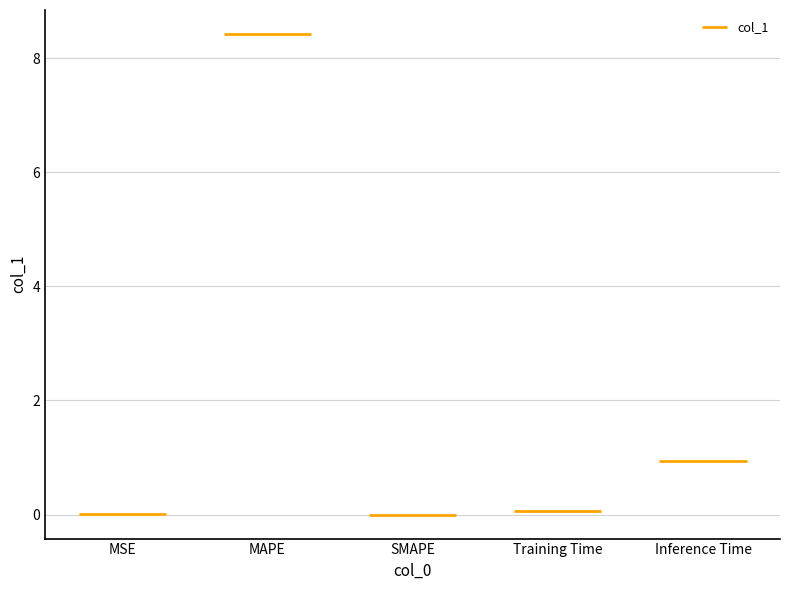

Where is the first local maximum?

MAPE